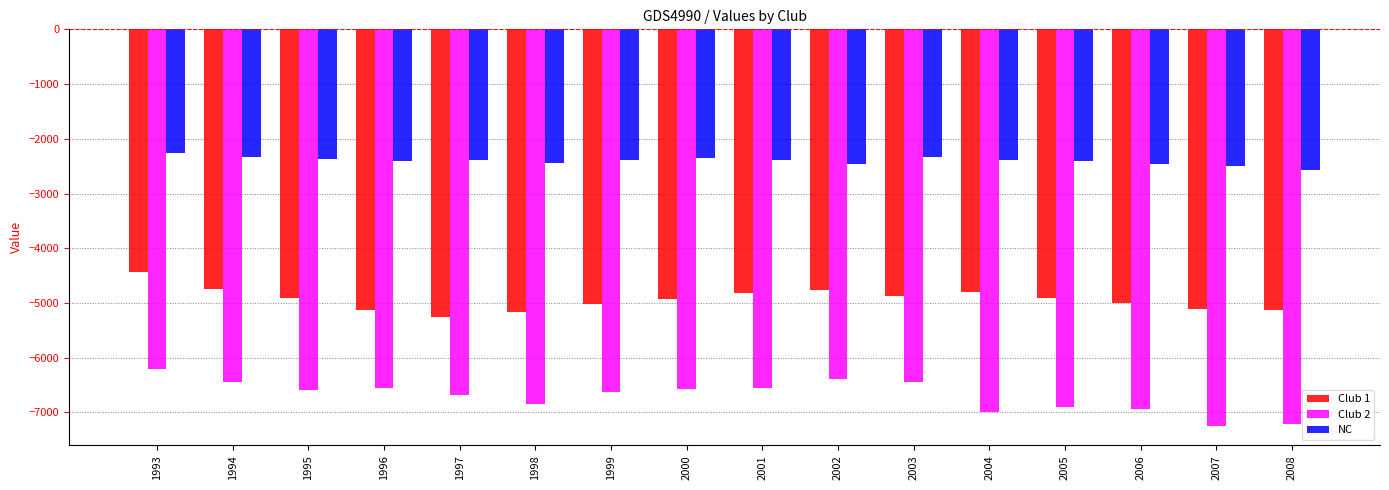

What is the average value of the NC series?

-2402.9